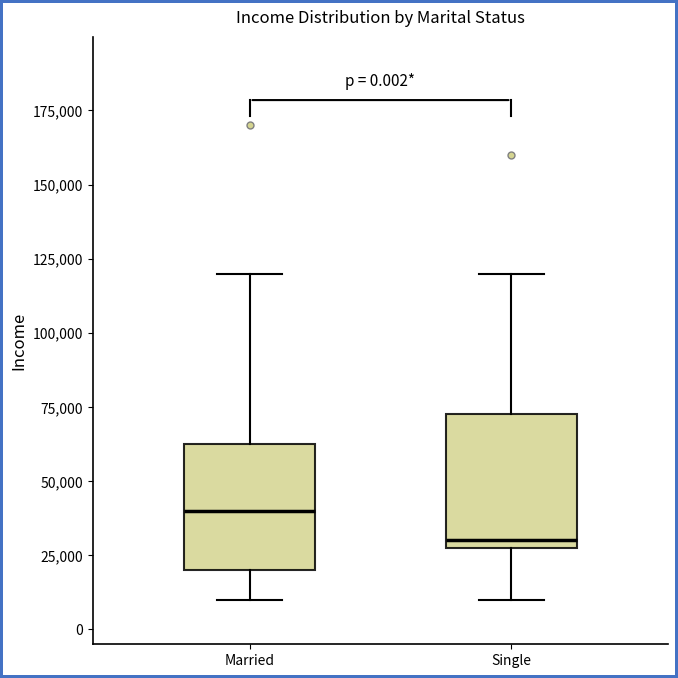

Which box has the lowest median line?

Single